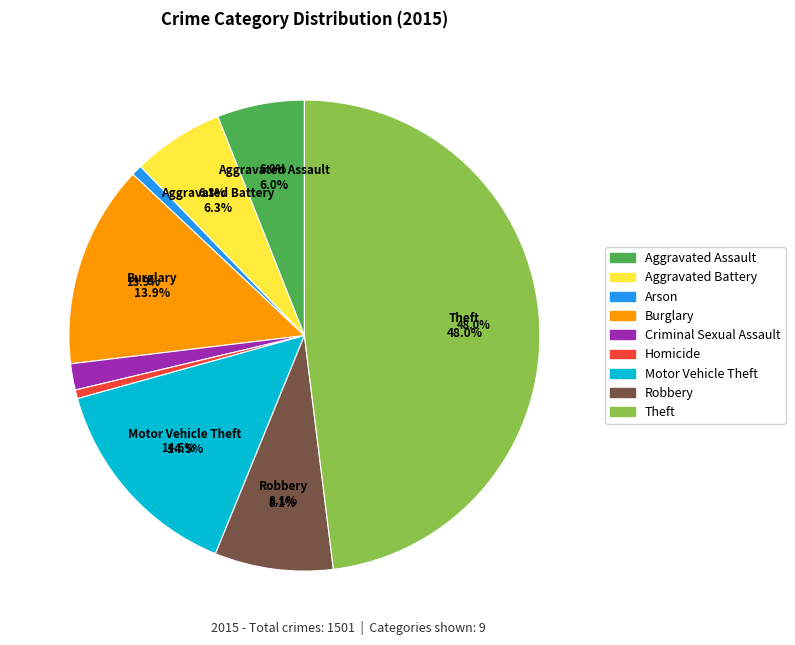

Count the number of slices in the pie.

9